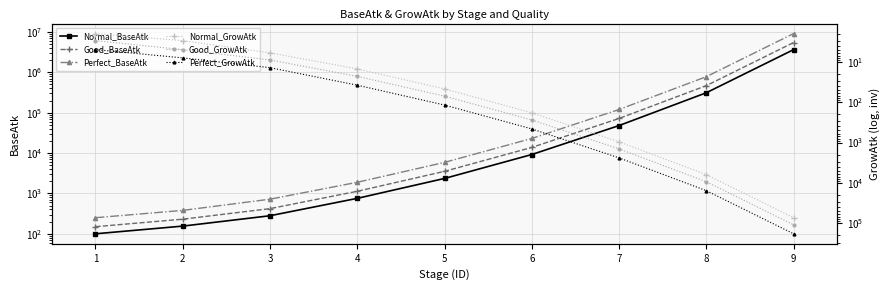

Count the number of categories in the chart.

9